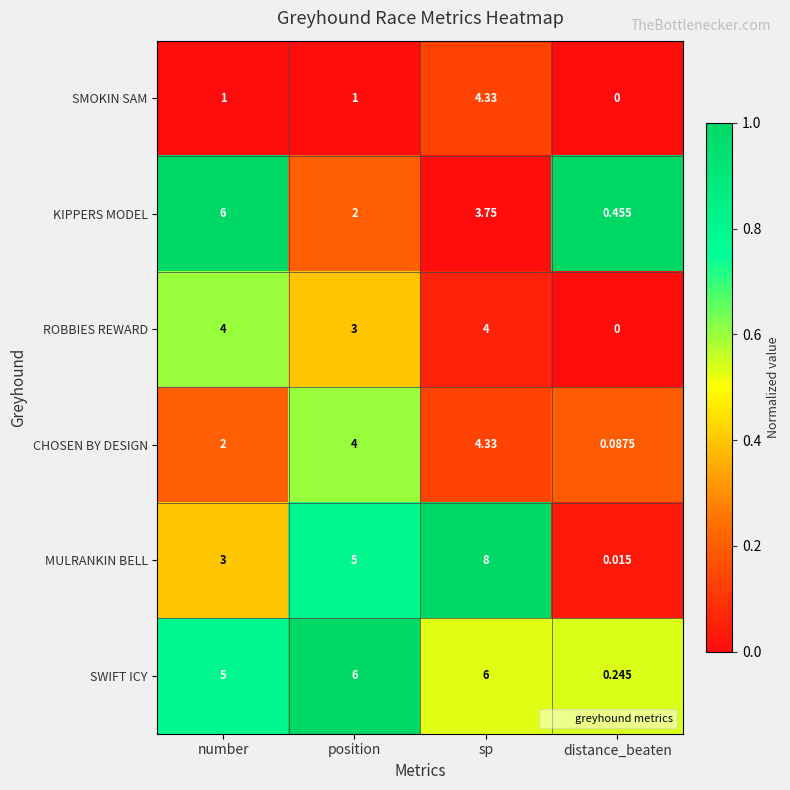

Rank the series at number from lowest to highest value.

SMOKIN SAM, CHOSEN BY DESIGN, MULRANKIN BELL, ROBBIES REWARD, SWIFT ICY, KIPPERS MODEL